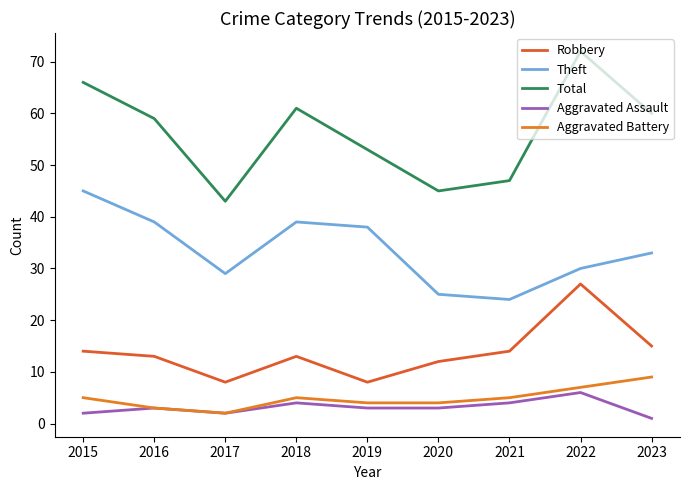

What is the smallest value displayed?

1